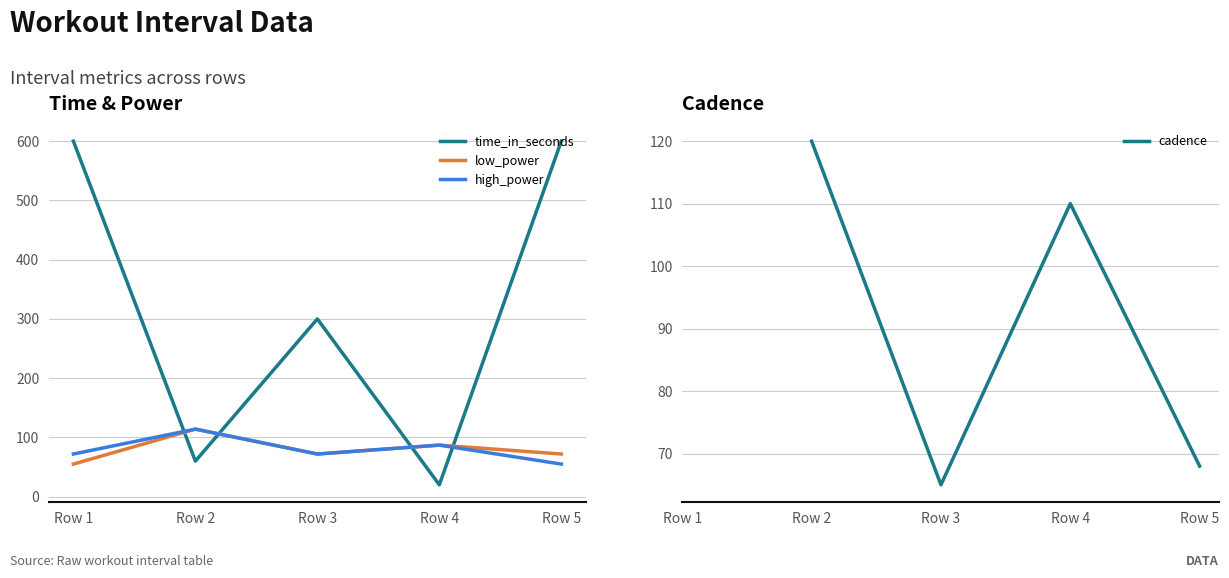

Between which two adjacent categories do high_power and time_in_seconds first intersect?

Row 1 and Row 2